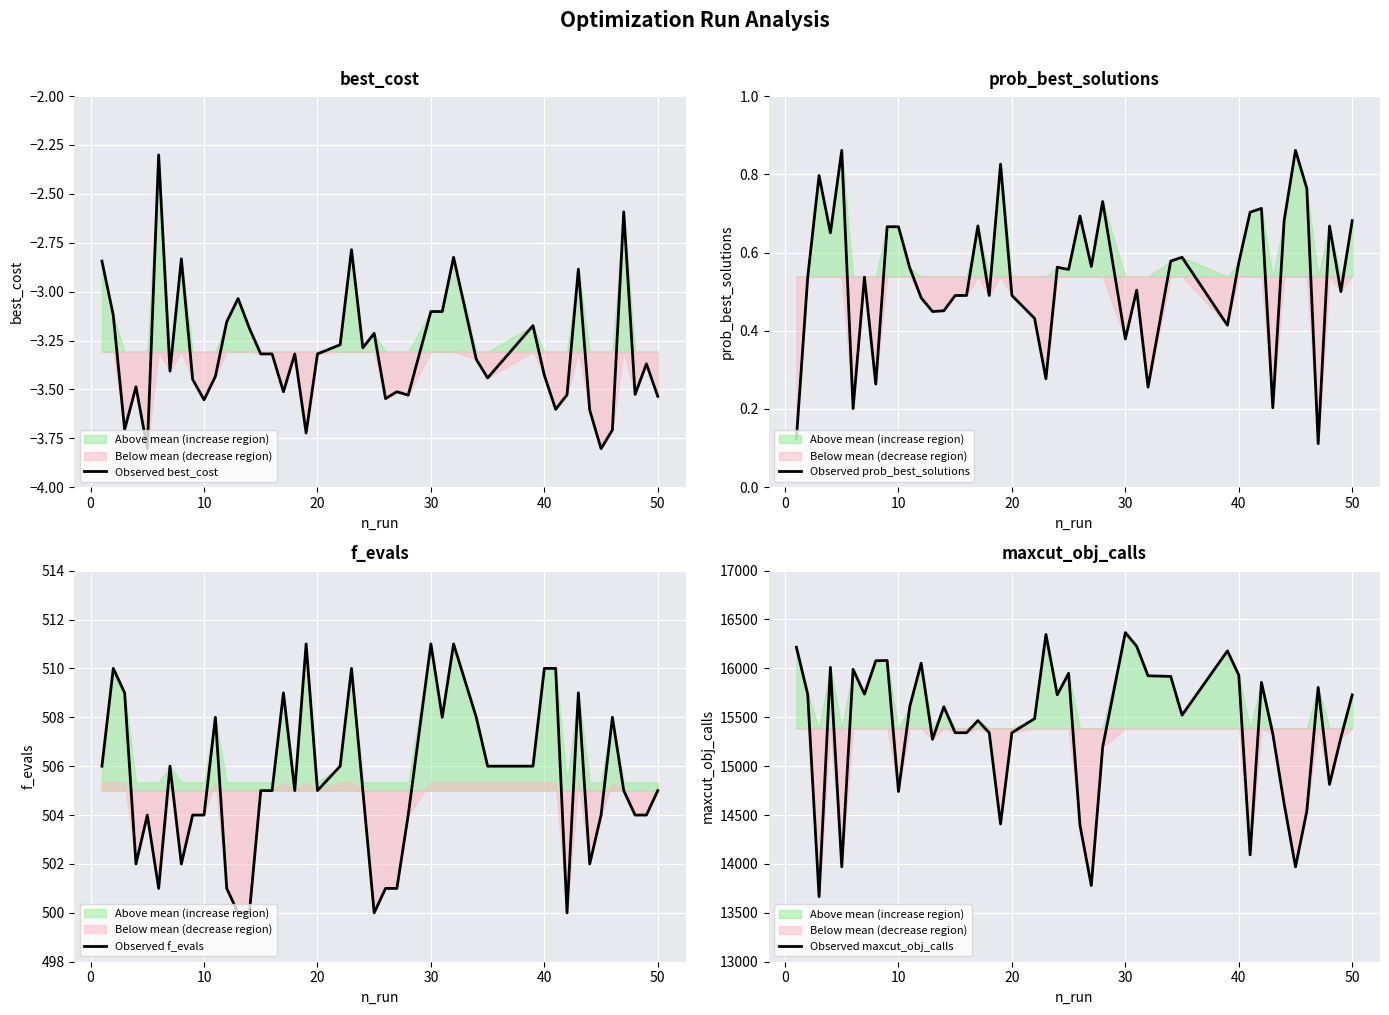

What is the spread (max minus min) of values at 18?

15345.3